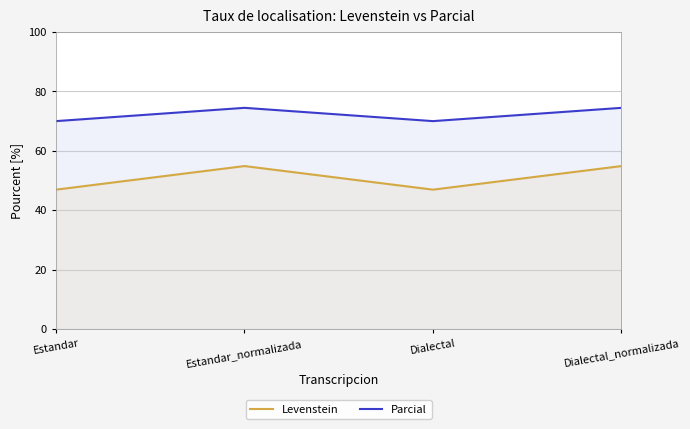

True or false: Parcial has more than 1 points higher than both neighbors.

False